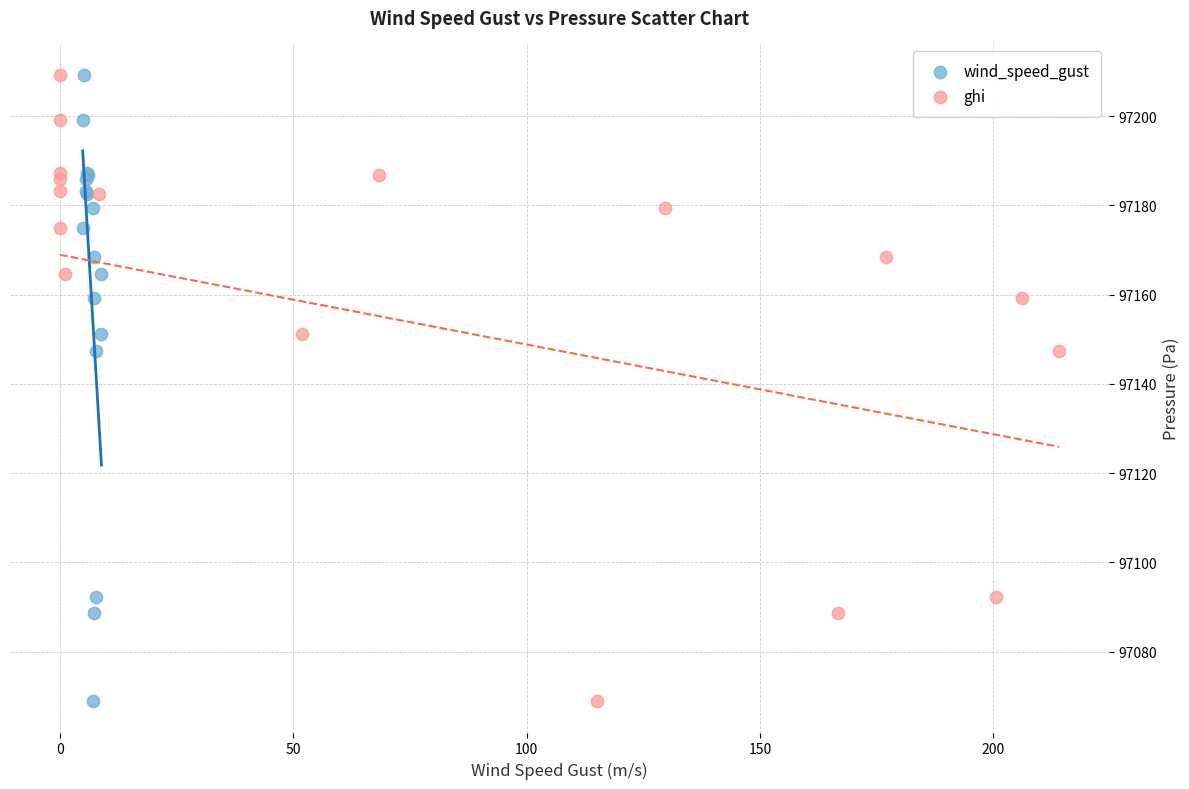

What are all the series names shown in the legend?

wind_speed_gust, ghi